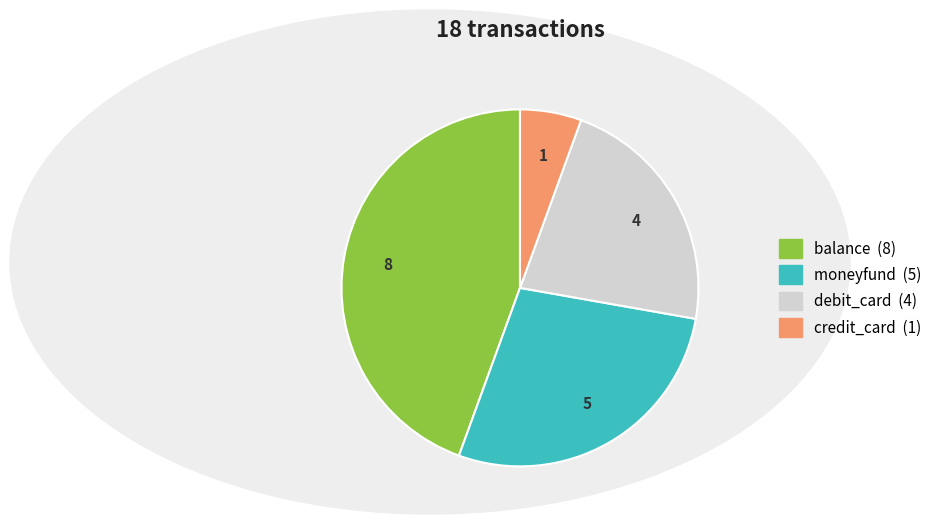

How many segments does this pie chart have?

4